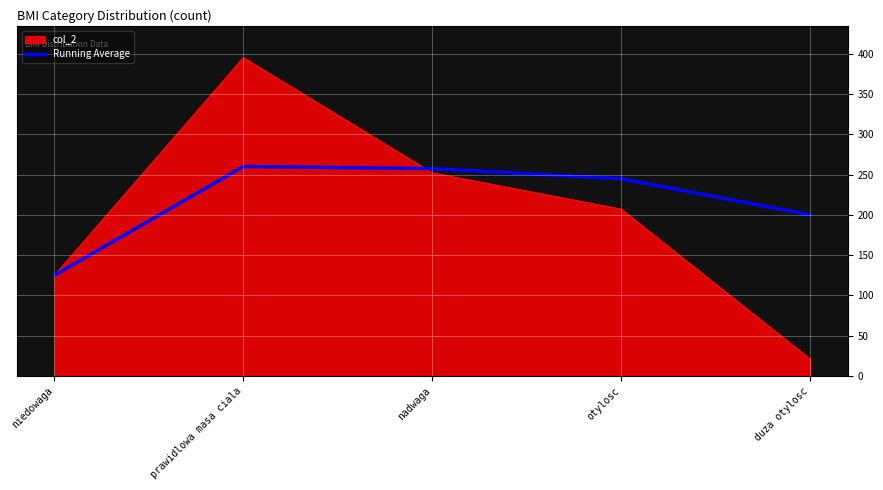

Does the chart have visible grid lines?

Yes